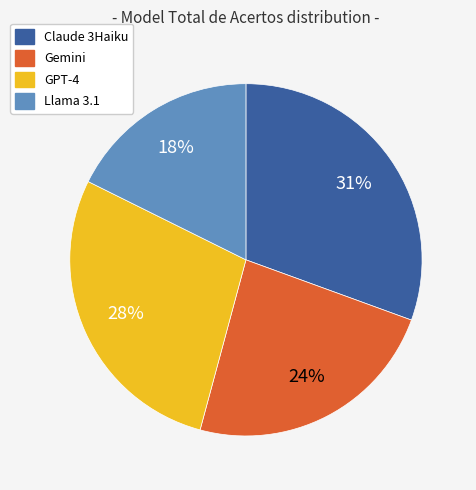

To the nearest percent, what percentage of the pie is Gemini?

24%